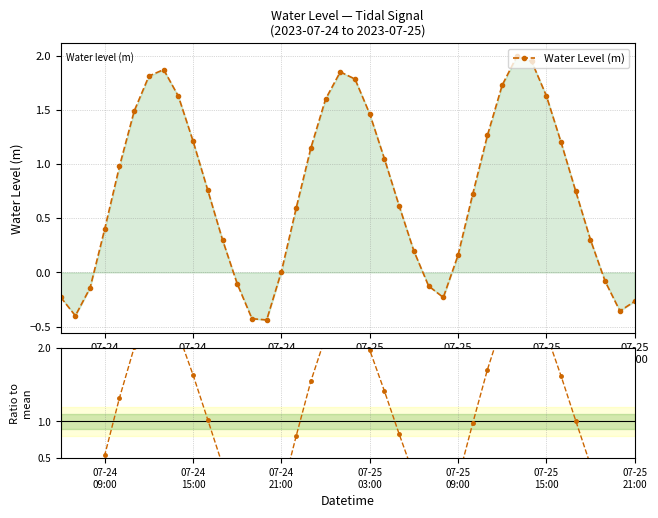

How many data points in Water Level (m) are less than 0?

11